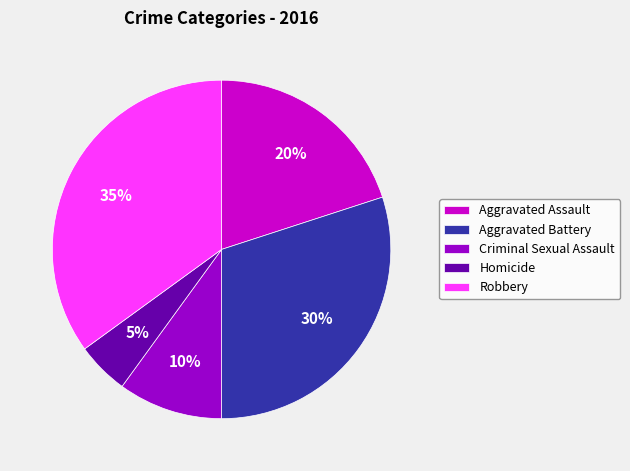

Approximately how many times larger is the value at Aggravated Battery compared to Aggravated Assault?

1.5